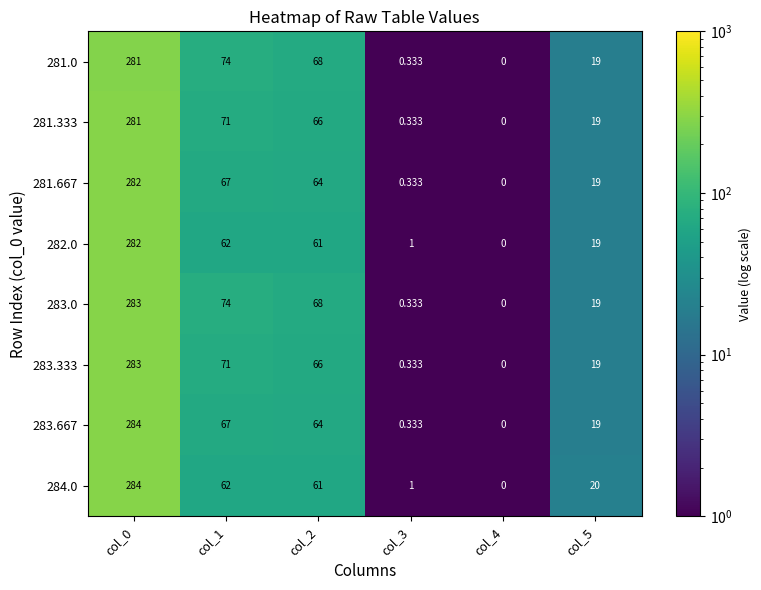

Is the value of 281.333 at col_3 greater than the value of 283.0 at col_1?

No